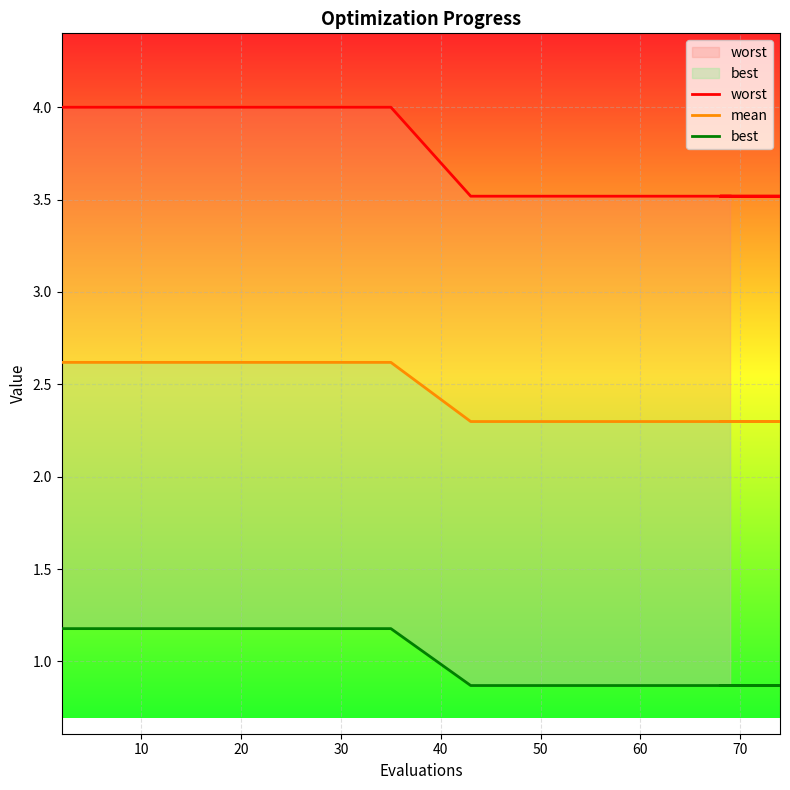

Reading right to left, list all the values displayed in this chart.

worst: 3.5	3.5	3.5	3.5	3.5	3.5	3.5	3.5	3.5	3.5	4.0	4.0	4.0	4.0	4.0
mean: 2.3	2.3	2.3	2.3	2.3	2.3	2.3	2.3	2.3	2.3	2.6	2.6	2.6	2.6	2.6
best: 0.9	0.9	0.9	0.9	0.9	0.9	0.9	0.9	0.9	0.9	1.2	1.2	1.2	1.2	1.2